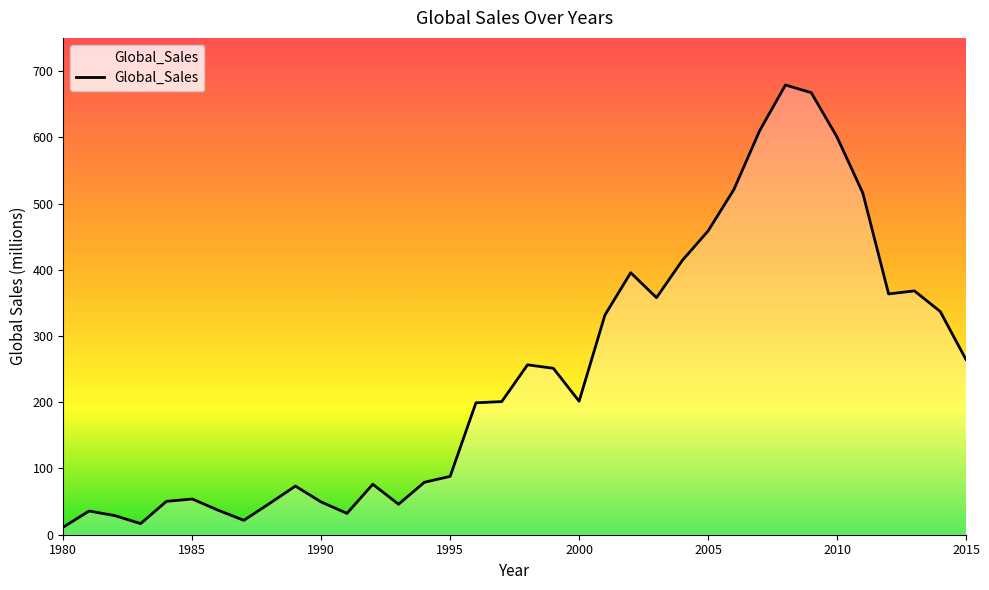

What is the maximum value shown in the chart?

678.9